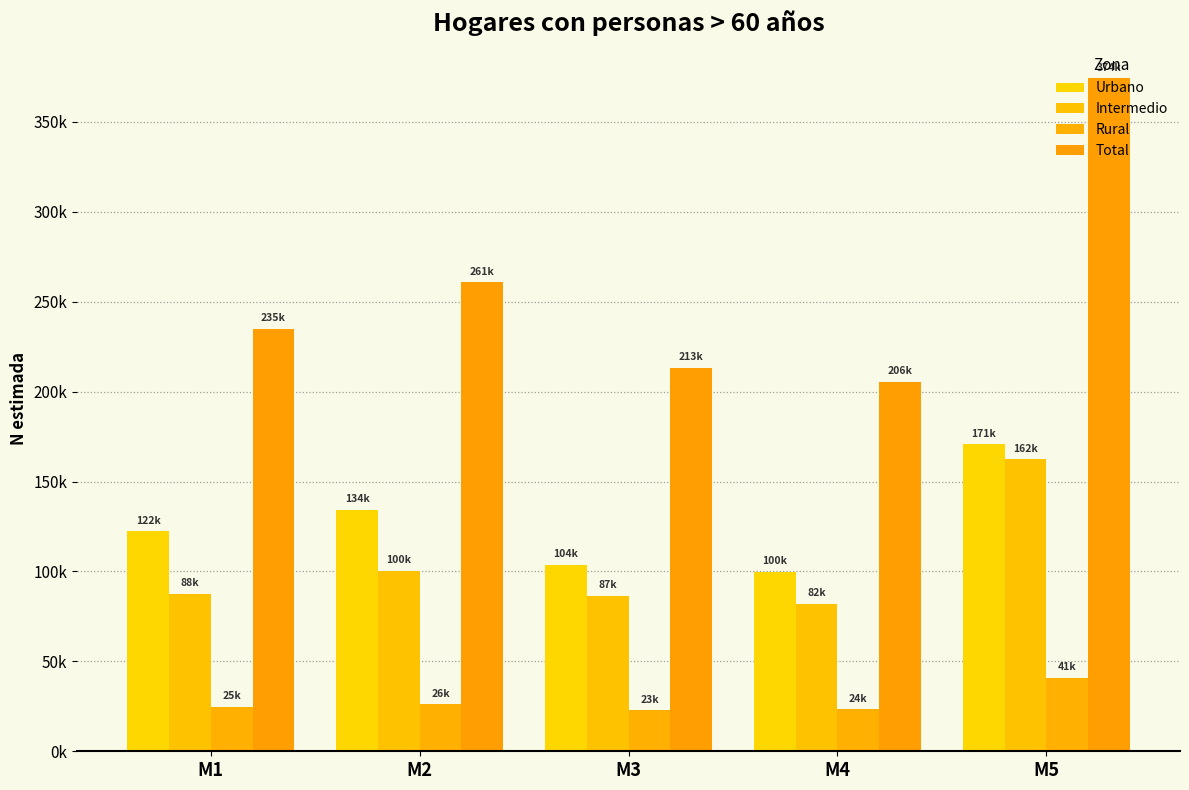

Does the chart contain stacked bars?

No